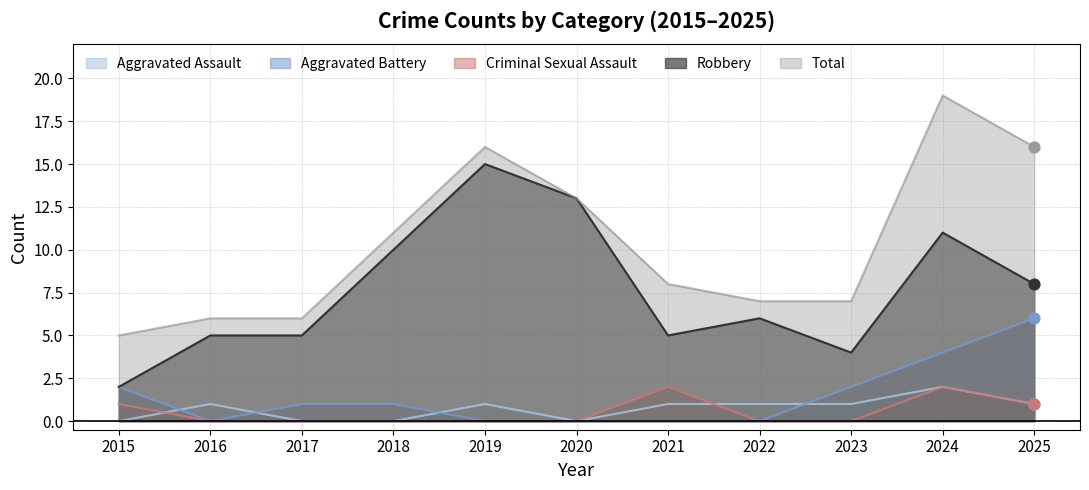

Which series has the largest Y range (max minus min)?

Total